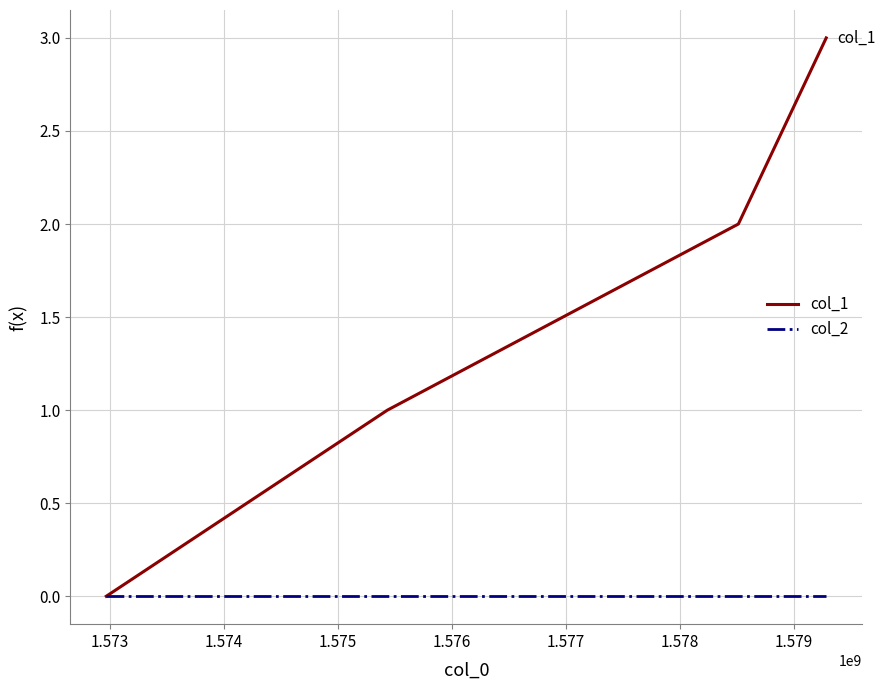

True or false: col_2 has more than 2 interior local peaks.

False